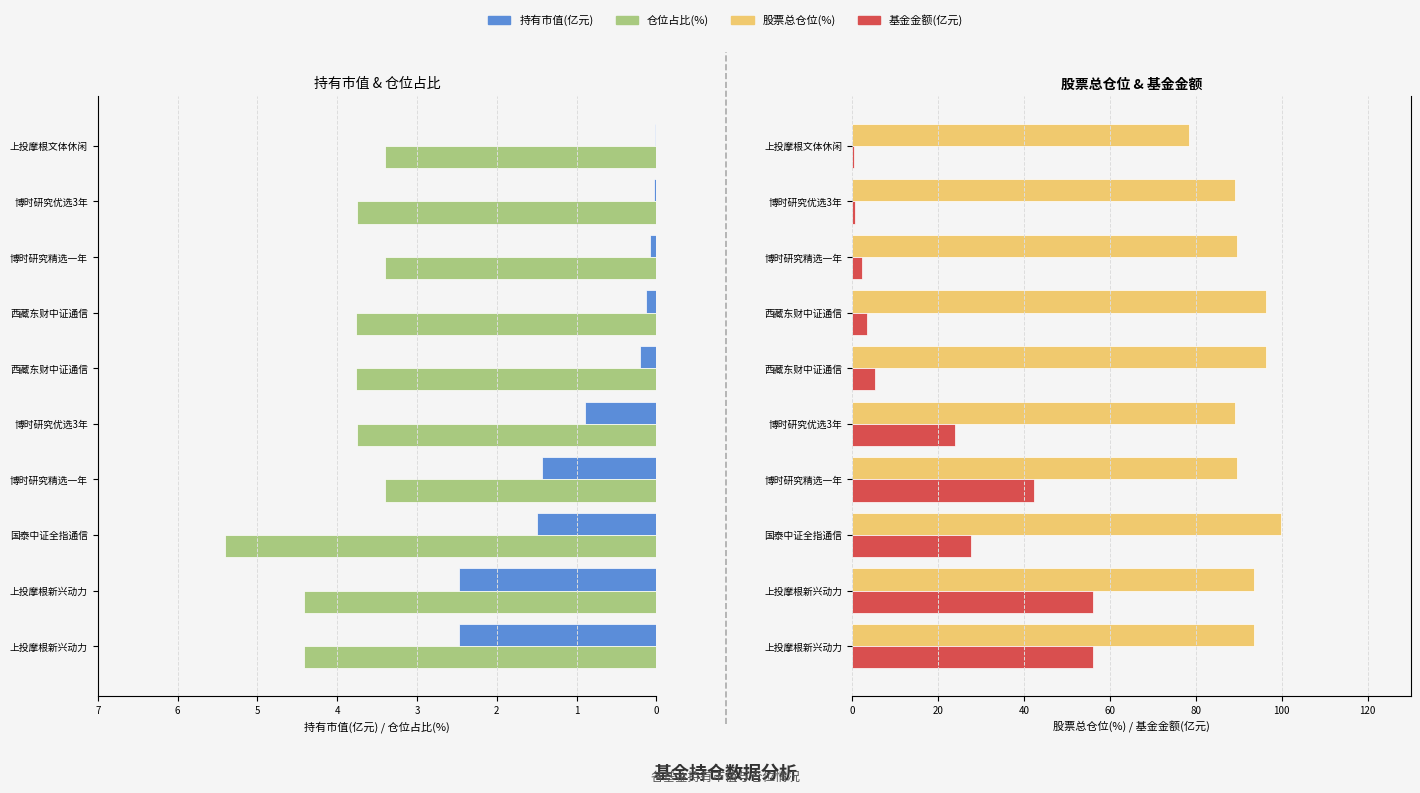

Rank the series at 国泰中证全指通信 from lowest to highest value.

持有市值(亿元), 仓位占比, 基金金额(亿元), 股票总仓位(%)